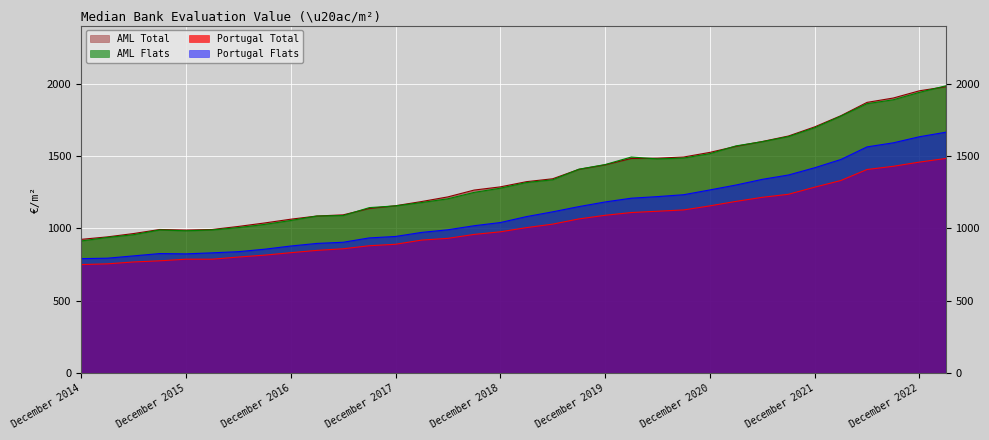

Which category has the highest value in the AML Total series?

March 2023